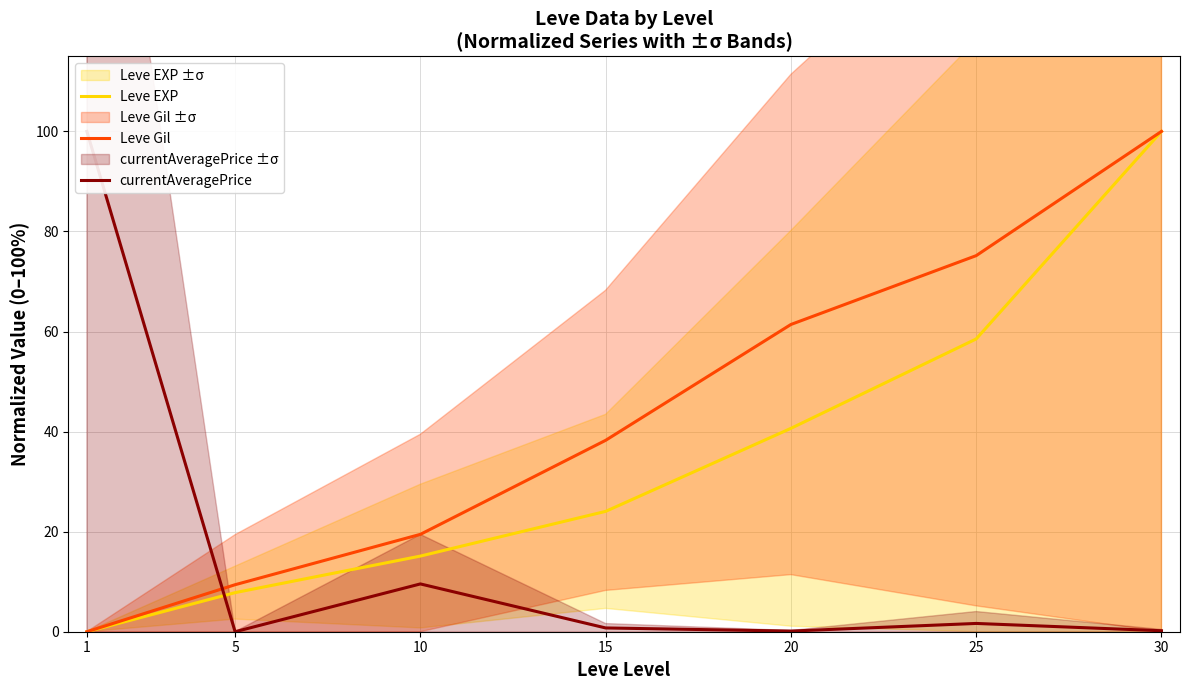

How many values in the Leve EXP series are below 24?

3